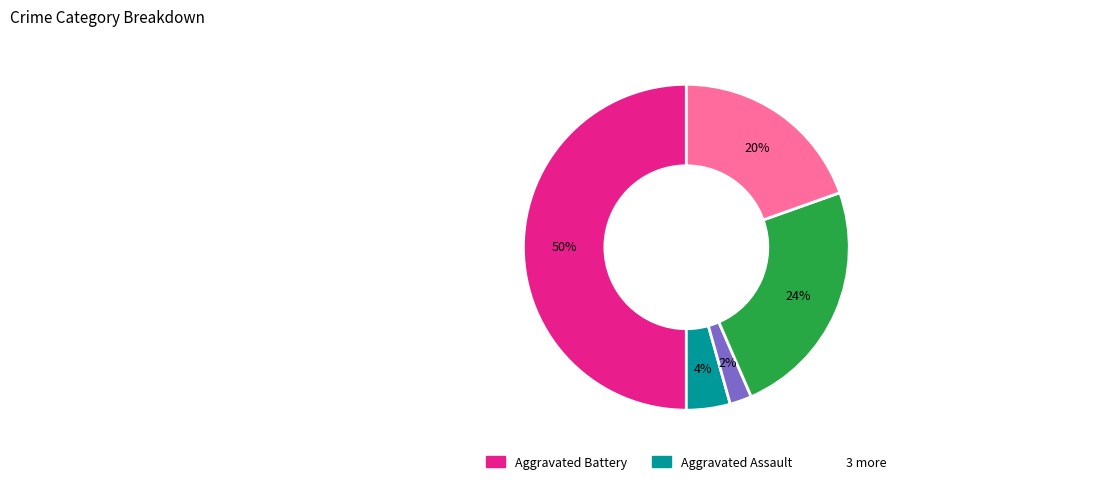

To the nearest percent, what is the average slice percentage?

20%